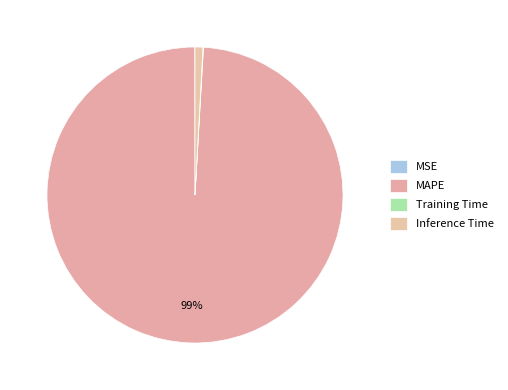

To the nearest percent, what is the difference between the largest and smallest slice percentages?

99%